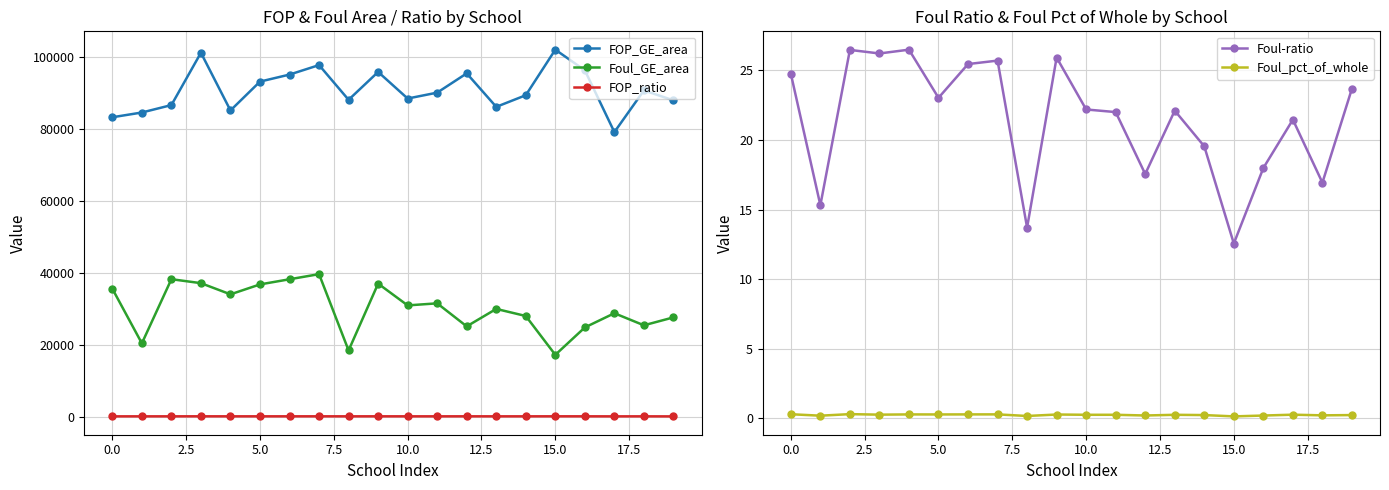

What is the smallest value displayed?

0.1